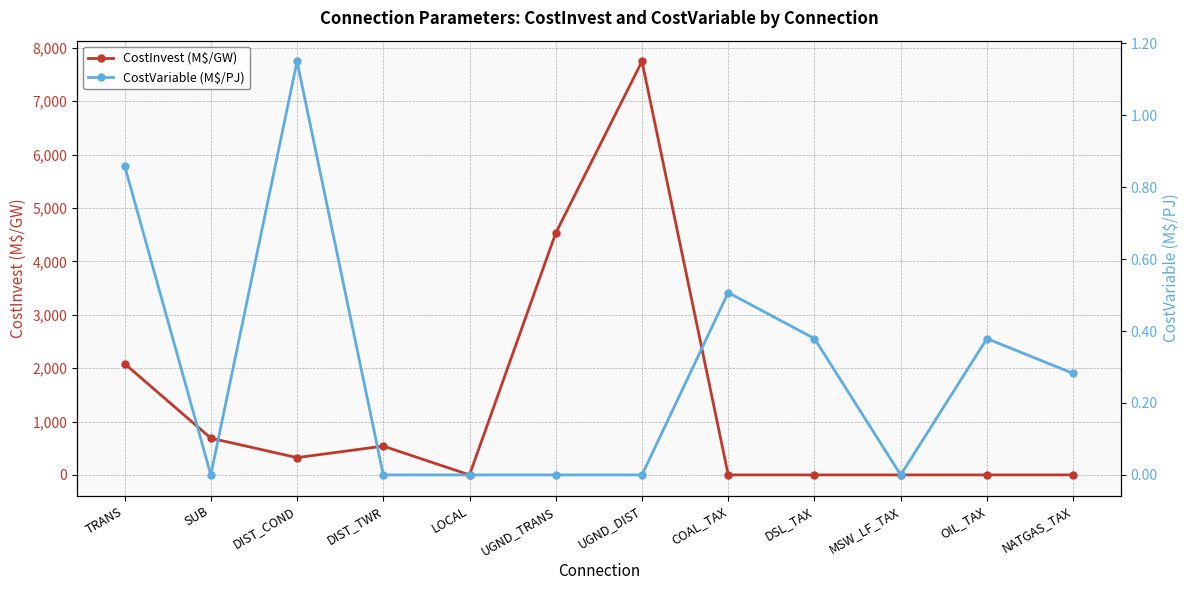

In CostVariable (M$/PJ), how many points are higher than both neighbors (excluding endpoints)?

3